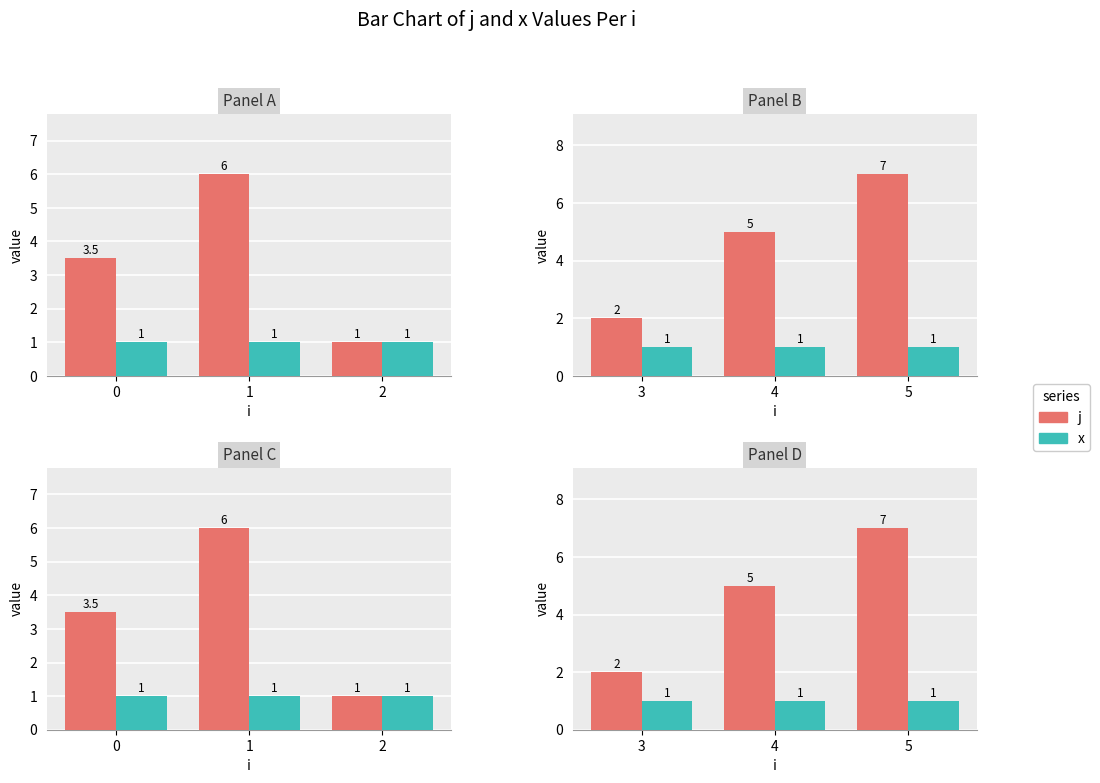

Is the value of j at 4 greater than the value of x at 4?

Yes